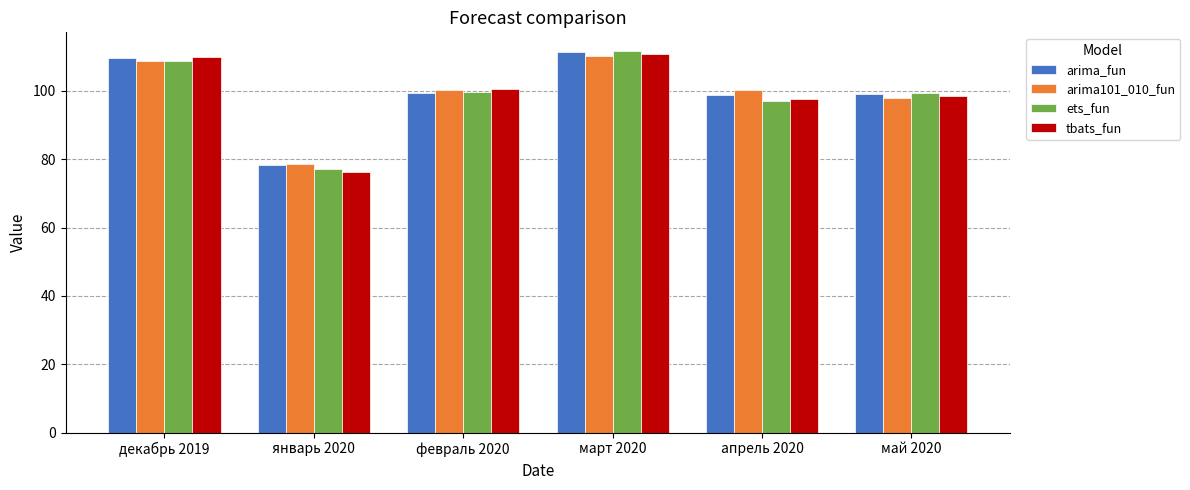

Is it true that arima101_010_fun equals 108.8 at декабрь 2019?

True